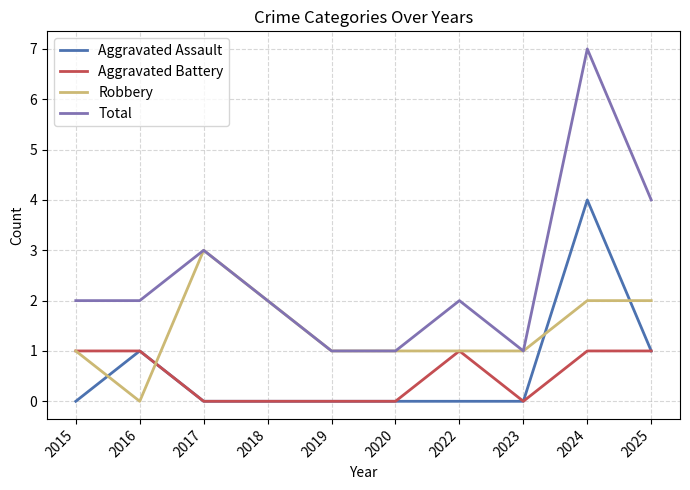

What value does the Total series have at 2017?

3